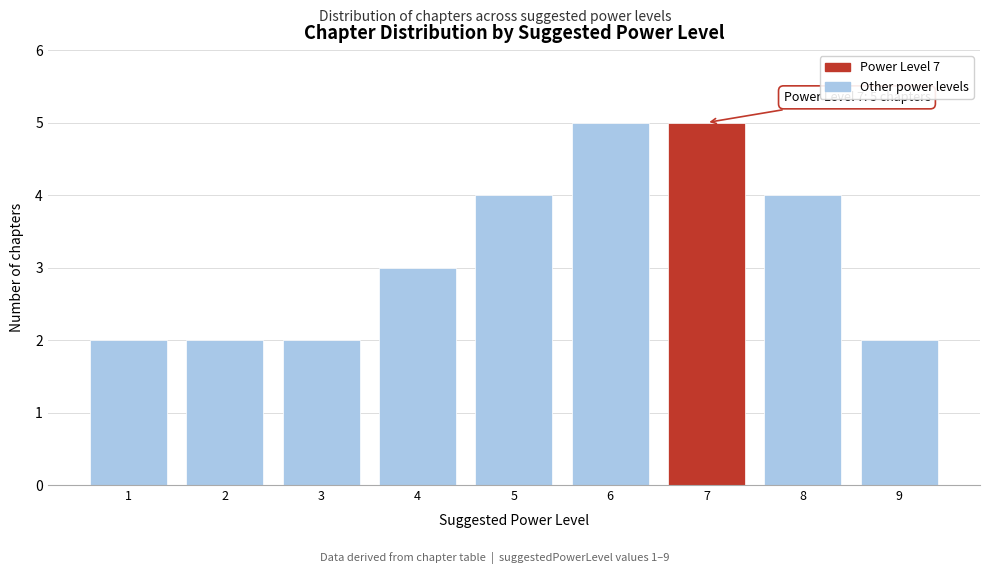

Reading left to right, extract all data points from this chart.

1=2	2=2	3=2	4=3	5=4	6=5	7=5	8=4	9=2